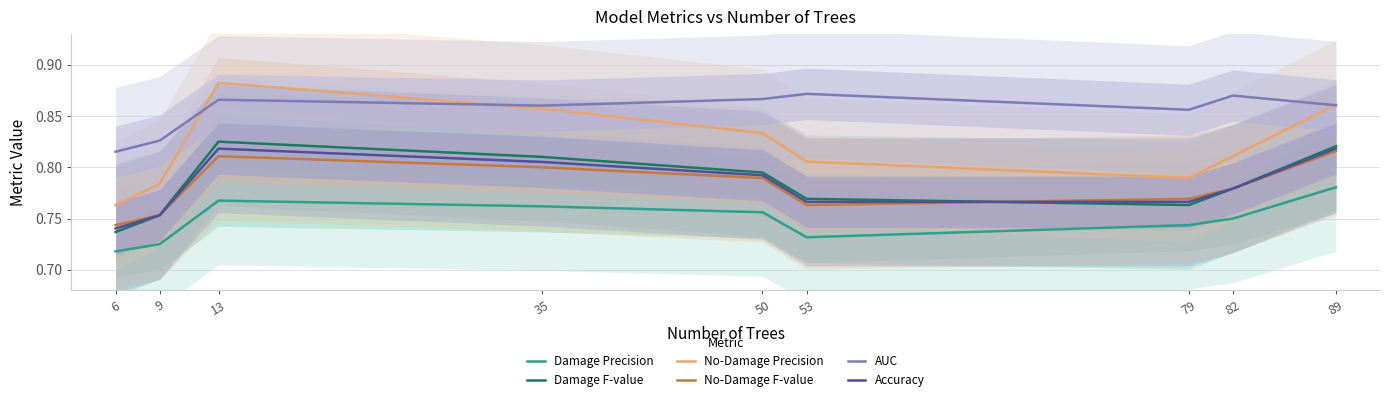

Reading right to left, what are all the values shown in this chart?

Damage Precision: 0.8	0.8	0.7	0.7	0.8	0.8	0.8	0.7	0.7
Damage F-value: 0.8	0.8	0.8	0.8	0.8	0.8	0.8	0.8	0.7
No-Damage Precision: 0.9	0.8	0.8	0.8	0.8	0.9	0.9	0.8	0.8
No-Damage F-value: 0.8	0.8	0.8	0.8	0.8	0.8	0.8	0.8	0.7
AUC: 0.9	0.9	0.9	0.9	0.9	0.9	0.9	0.8	0.8
Accuracy: 0.8	0.8	0.8	0.8	0.8	0.8	0.8	0.8	0.7